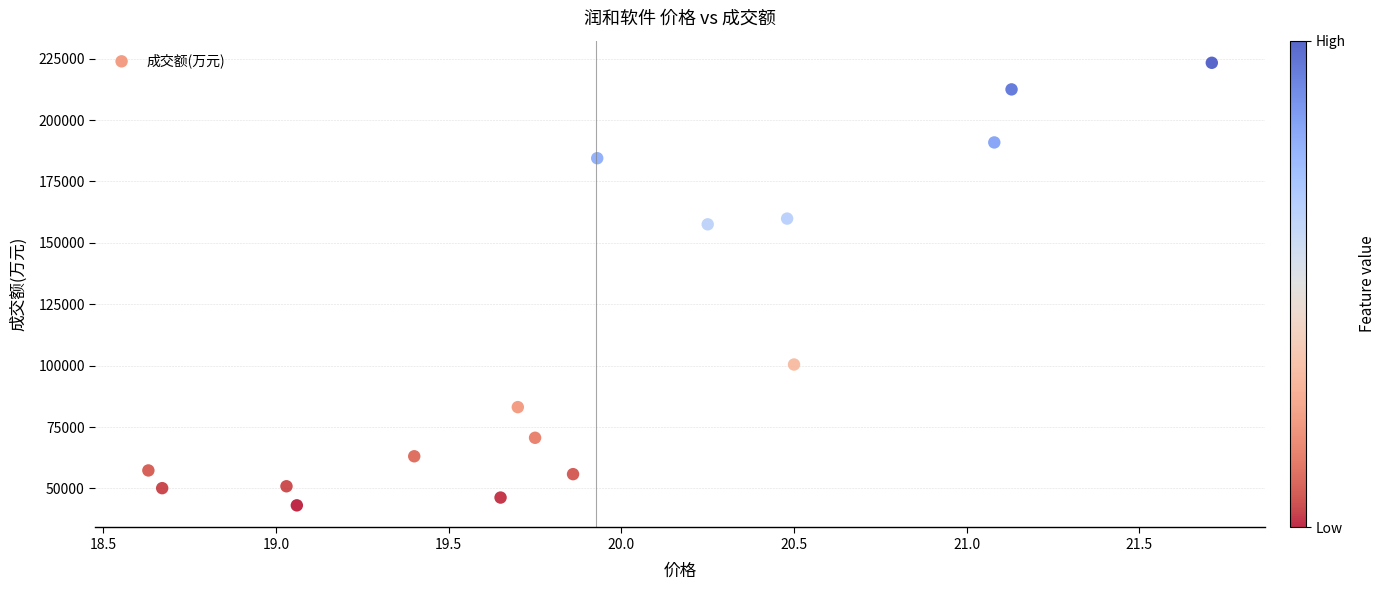

What Y value in the scatter plot is closest to 133207?

157538